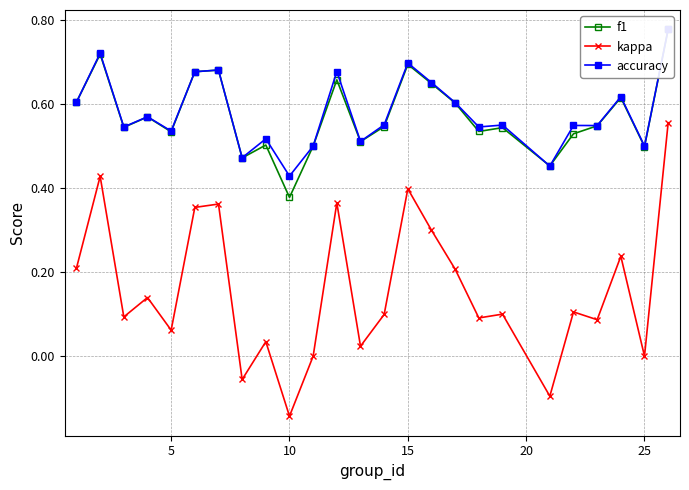

How many values in kappa are below zero?

3